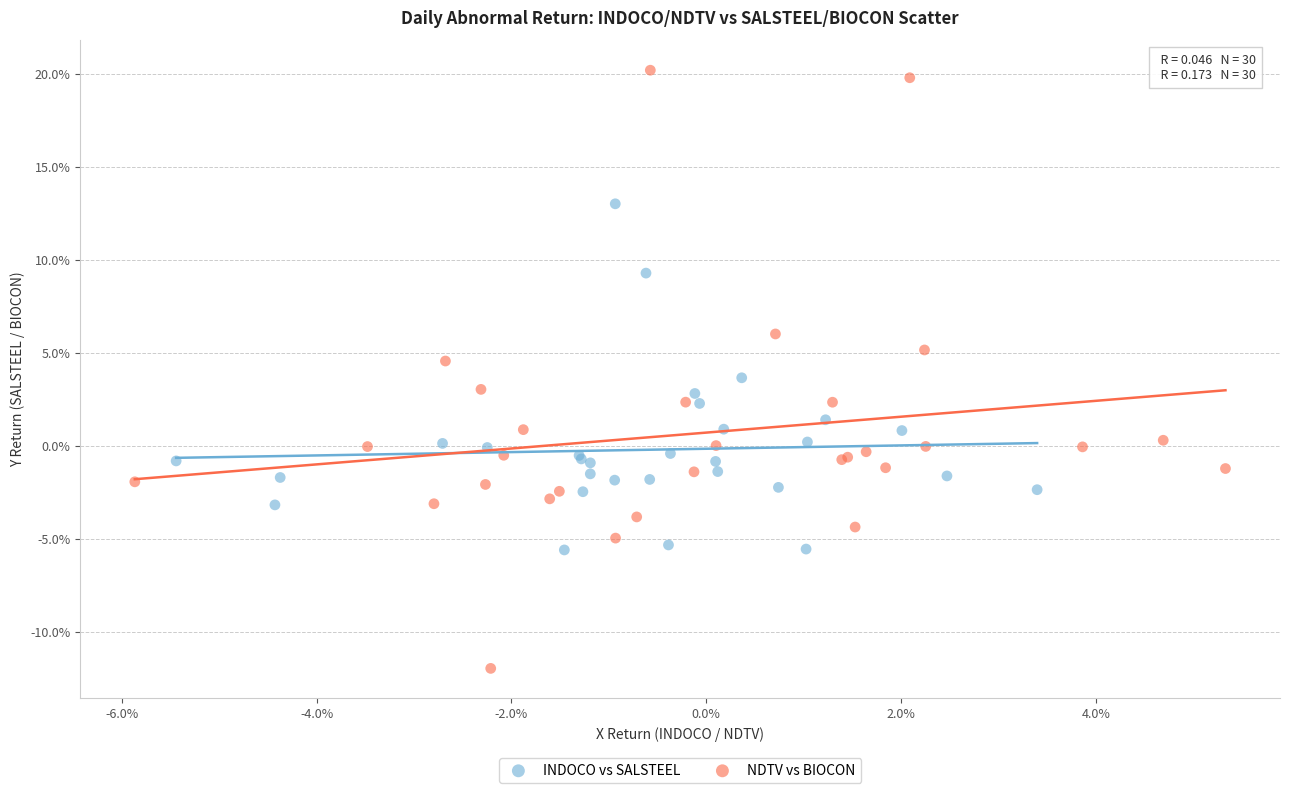

What are all the series names shown in the legend?

INDOCO vs SALSTEEL, NDTV vs BIOCON